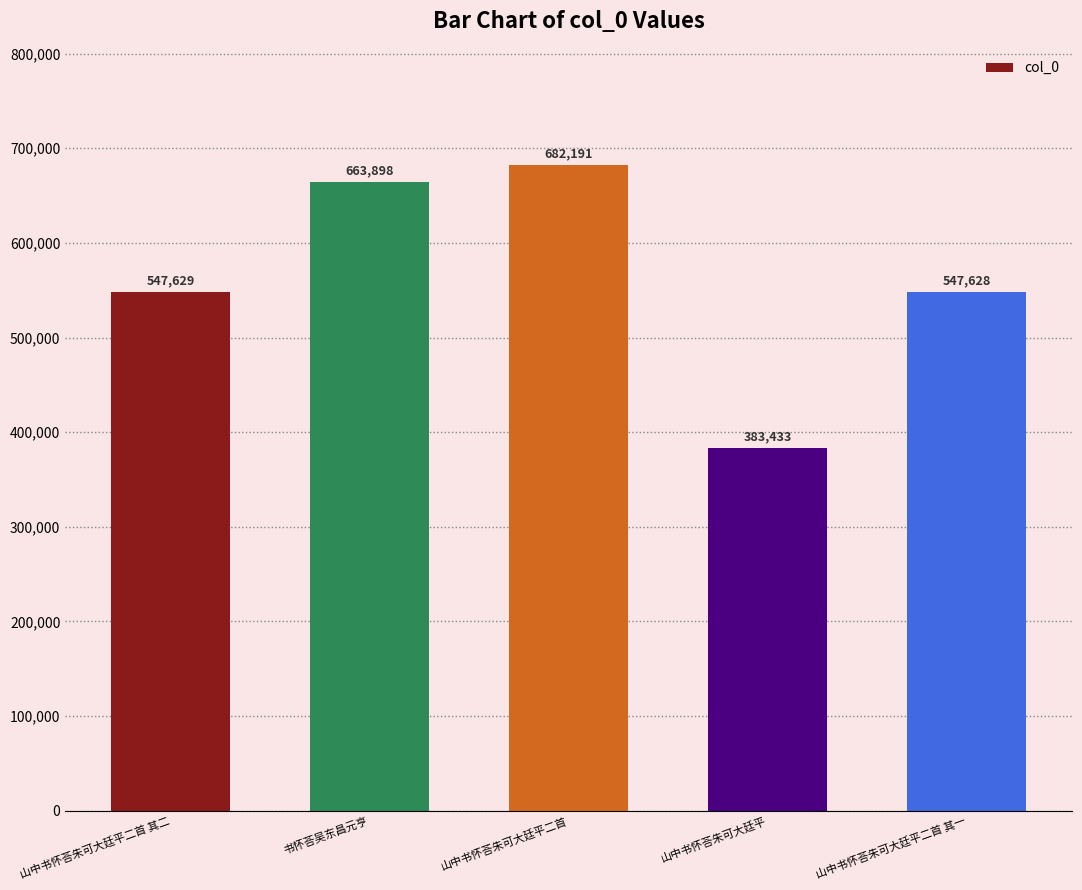

What is the difference between the maximum and second lowest values?

134563